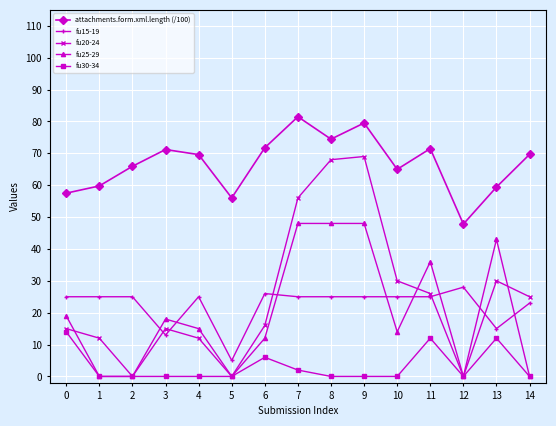

Which series has the largest total across all categories?

attachments.form.xml.length (/100)